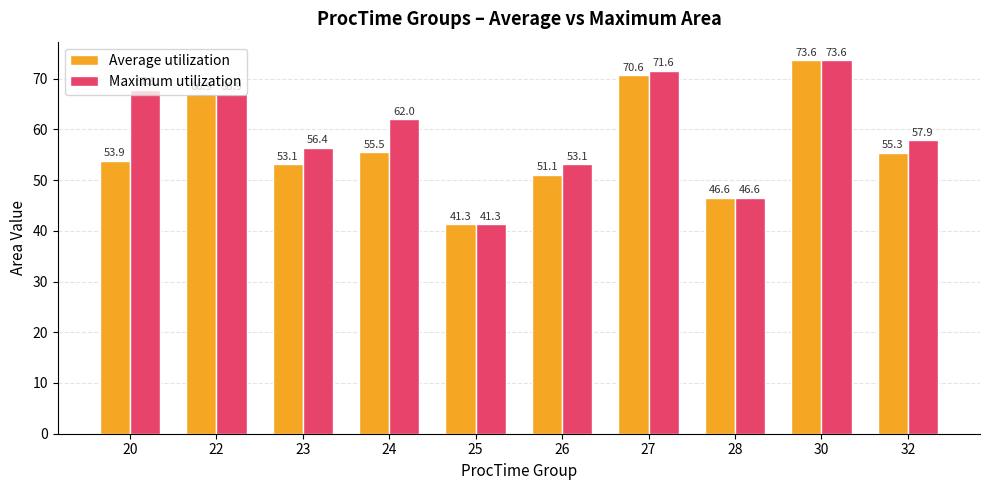

True or false: Maximum utilization has a value of 73.6 at 30.

True